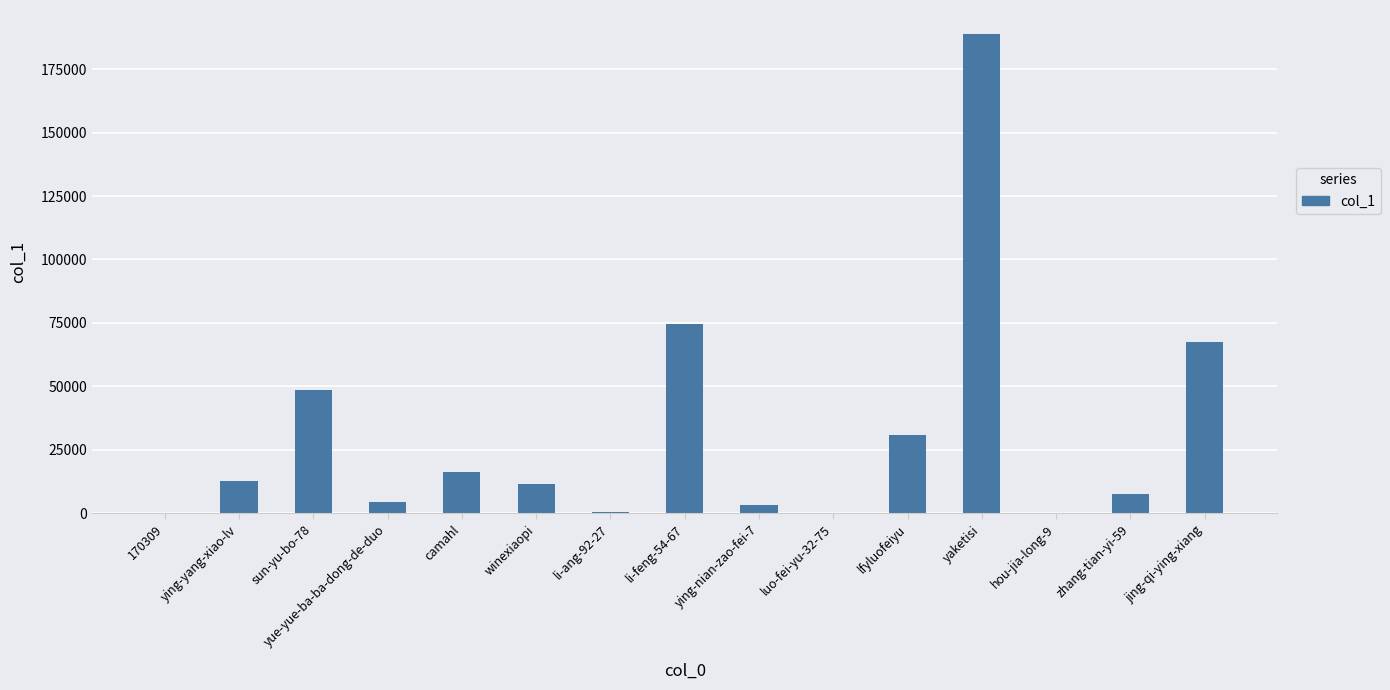

Is it true that the value at sun-yu-bo-78 is 17167?

False